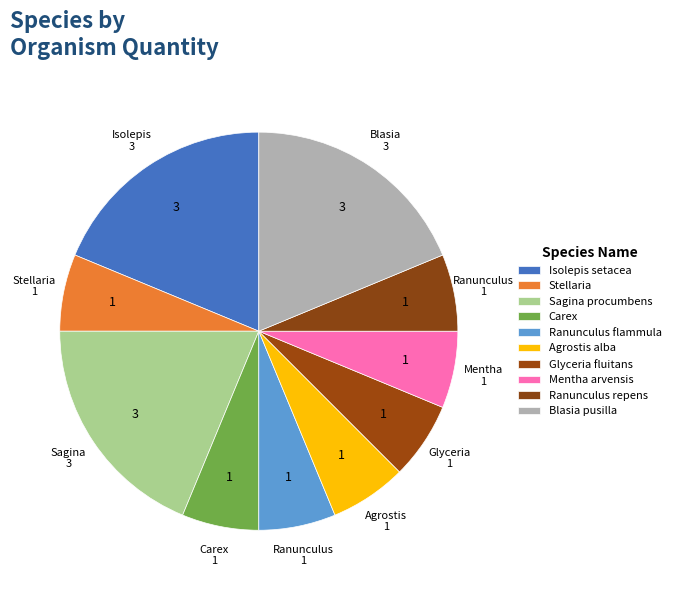

Count the number of slices in the pie.

10